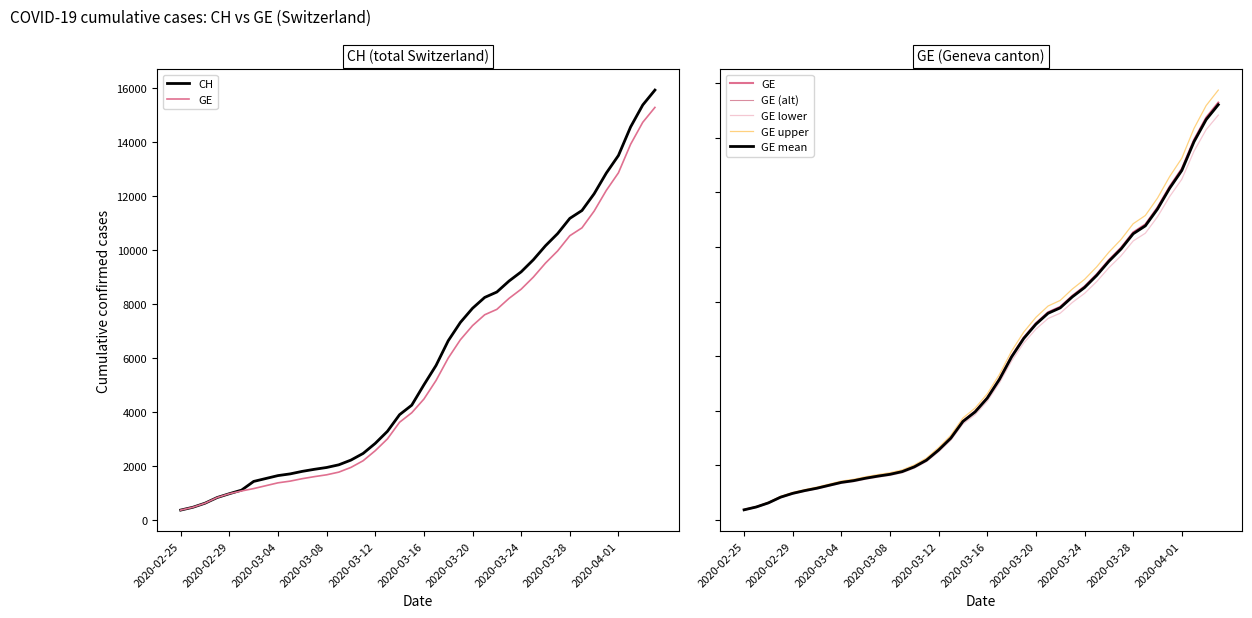

What is the sum of the GE upper values at 29 and 21?

14599.2